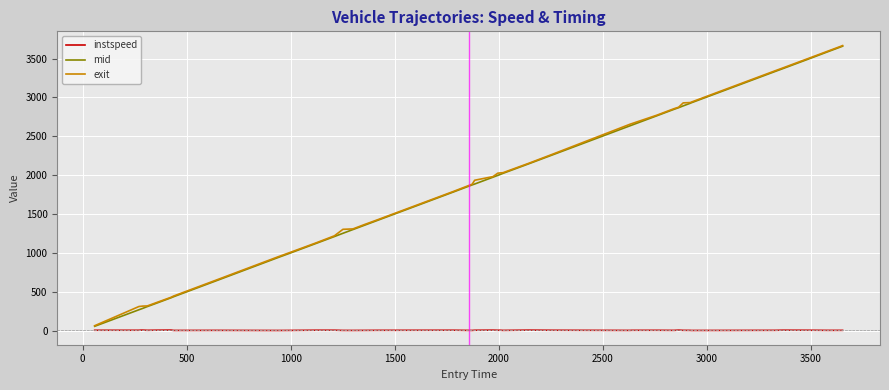

What is the maximum value shown in the chart?

3666.1